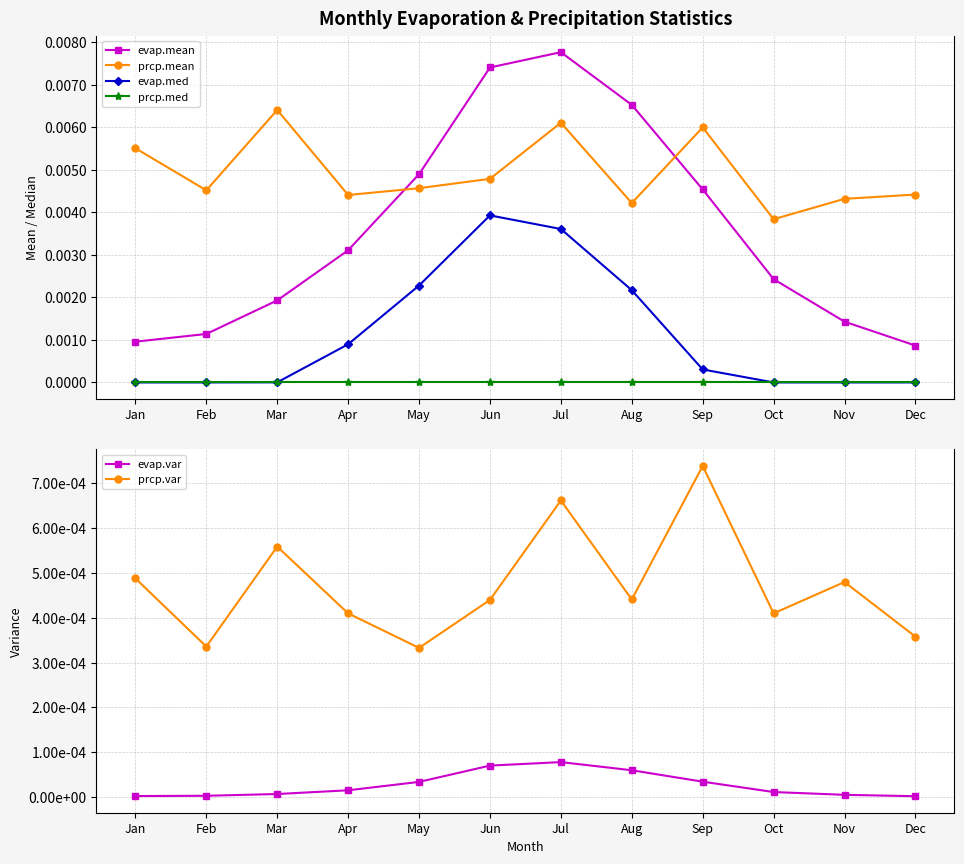

Where is the first local maximum for evap.med?

Jun